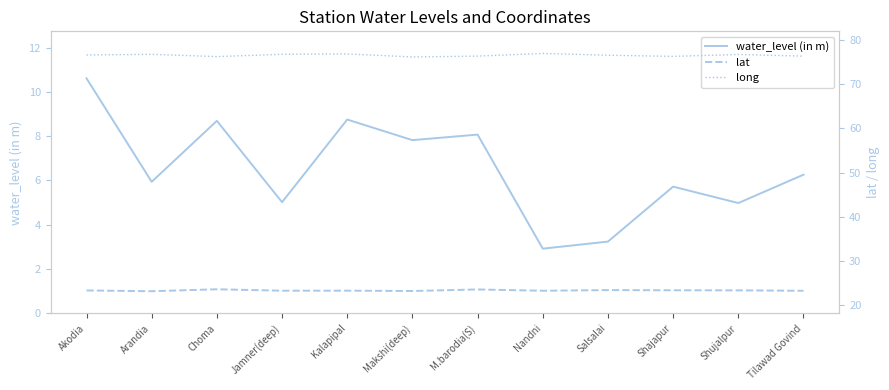

At which category does the chart reach its peak across all series?

Nandni